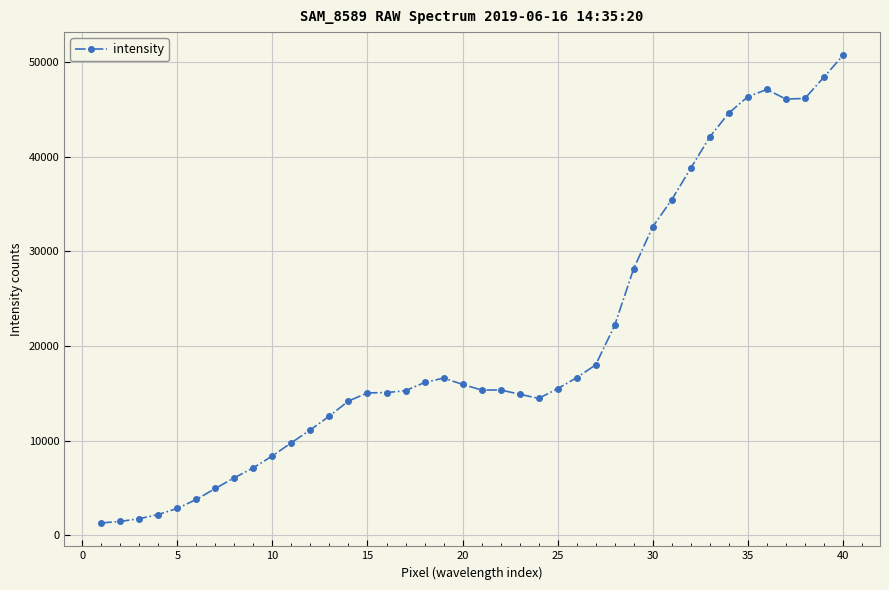

True or false: there are more than 0 points higher than both neighbors.

True